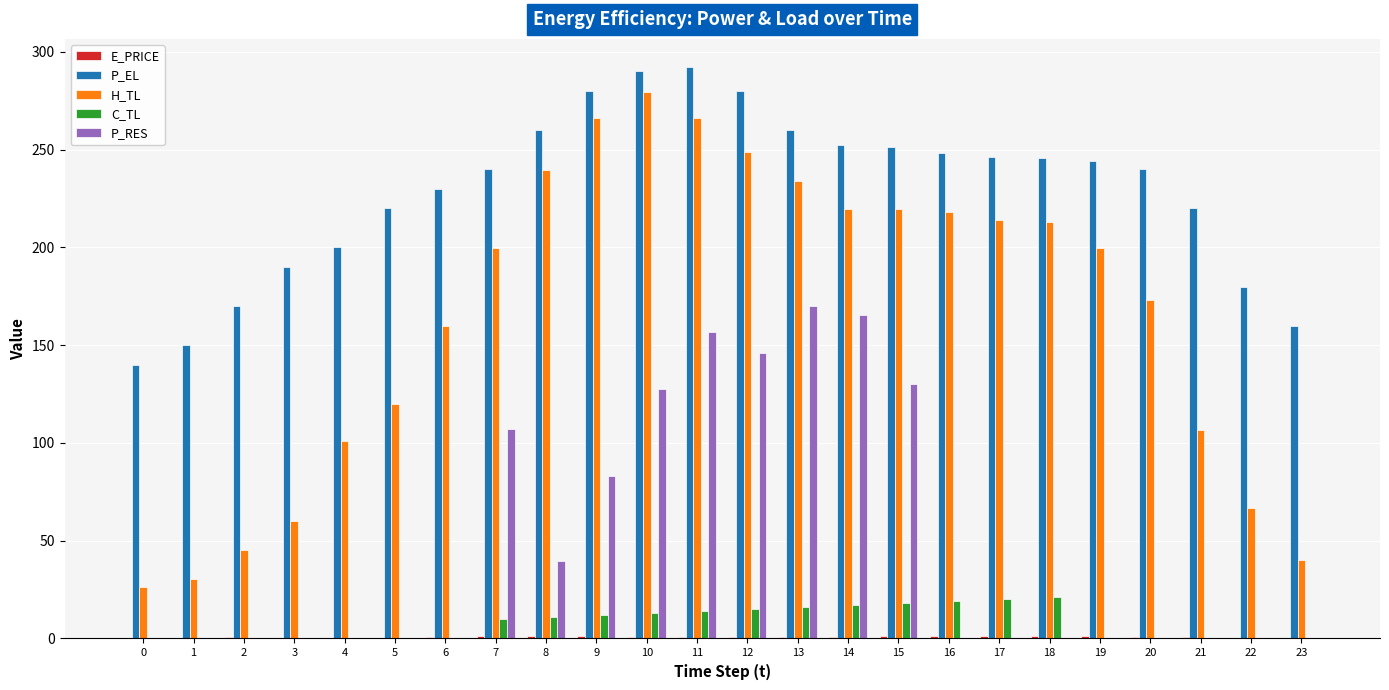

Between 2 and 19, which series saw the biggest shift?

H_TL